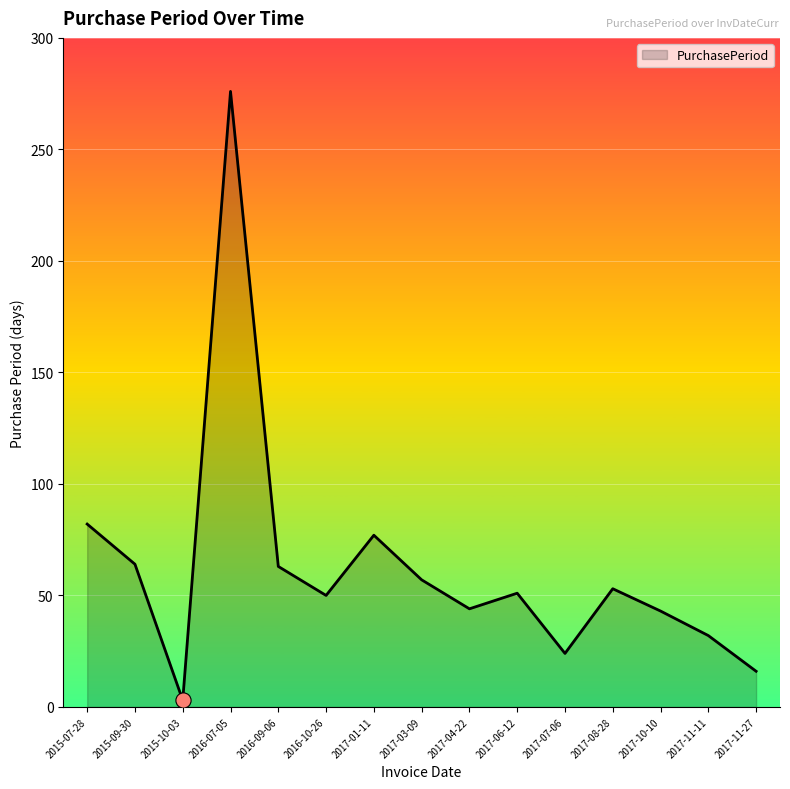

Between 2017-06-12 and 2017-04-22, which is larger?

2017-06-12